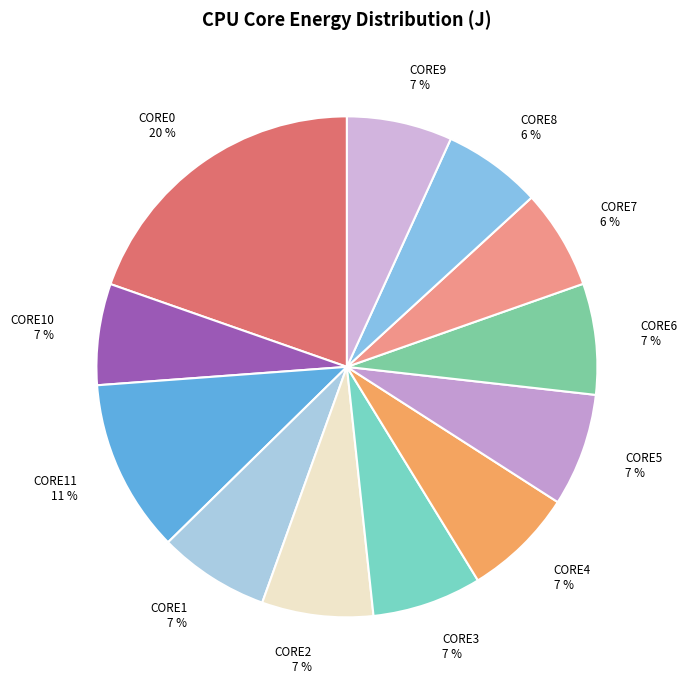

Count the number of slices in the pie.

12